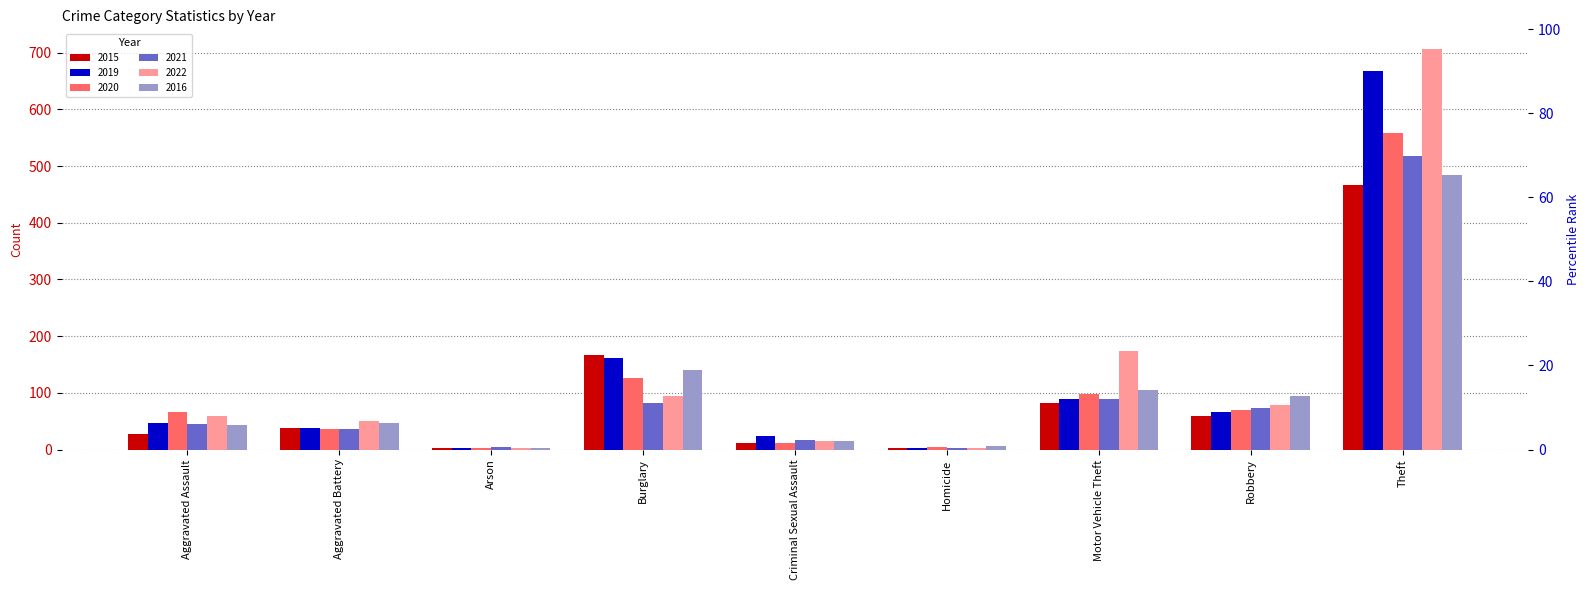

Rank the series by their maximum value, from highest to lowest.

2022, 2019, 2020, 2021, 2016, 2015